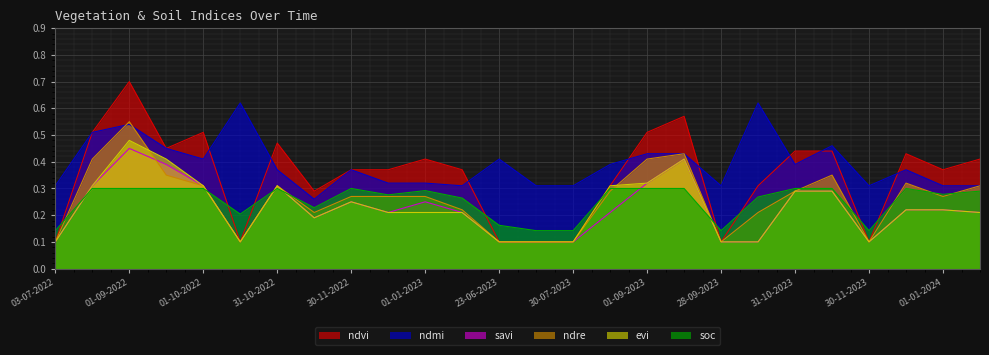

Where is the first local maximum for savi?

01-09-2022